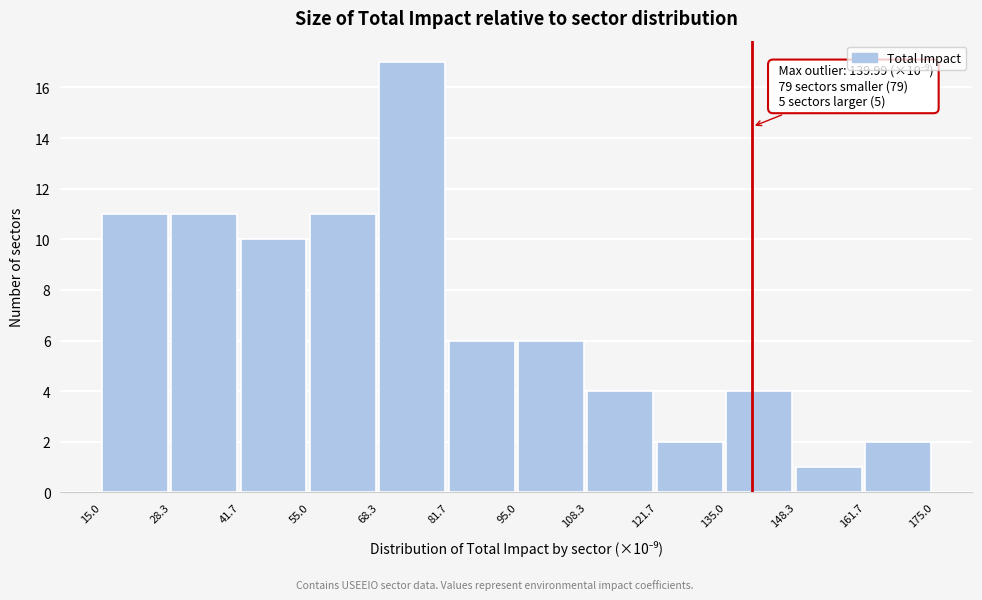

Over which range of the x-axis is the bar tallest?

68.3 to 81.7